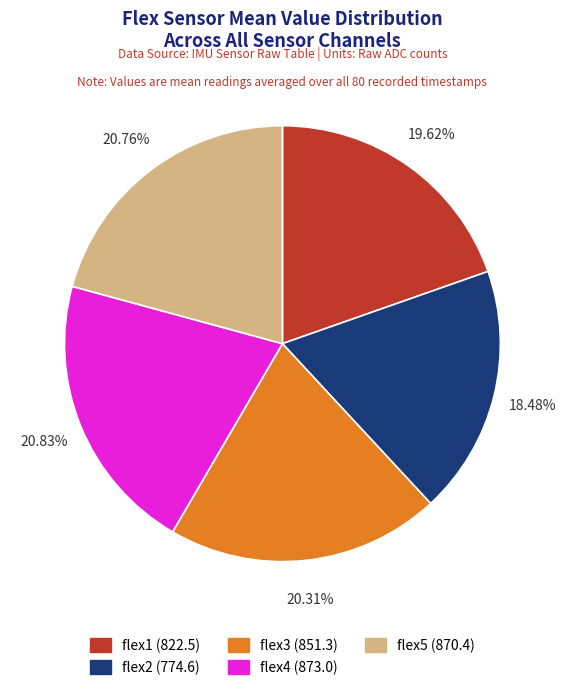

True or false: flex4 accounts for 8% of the total.

False